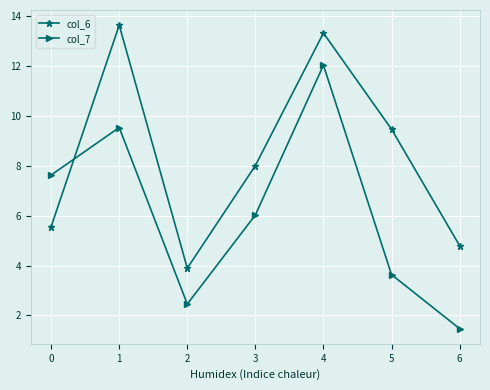

At which category is the sum across all series the highest?

4